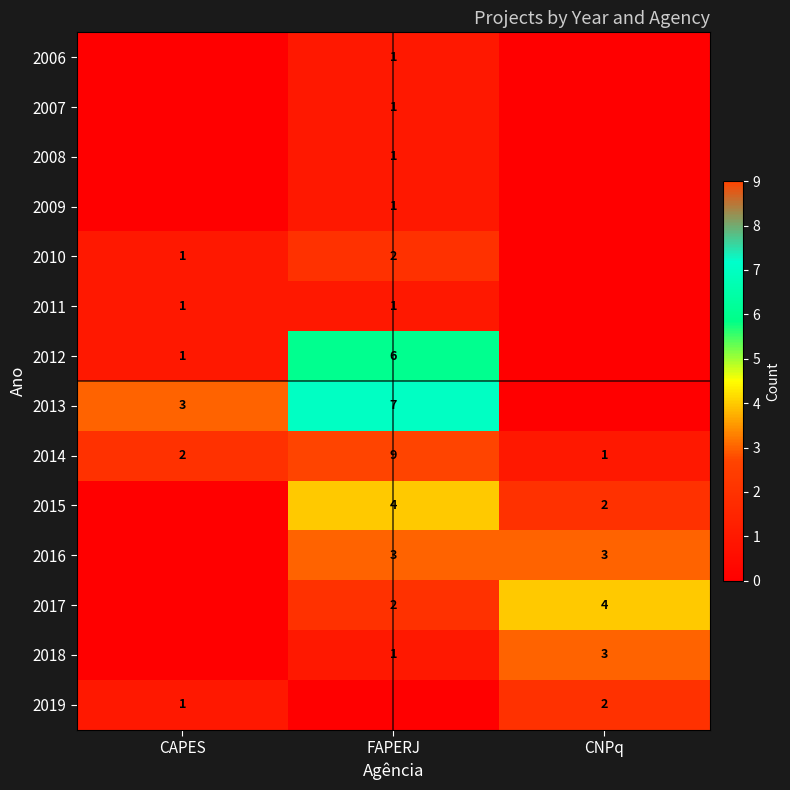

What is the spread (max minus min) of values at CNPq?

4